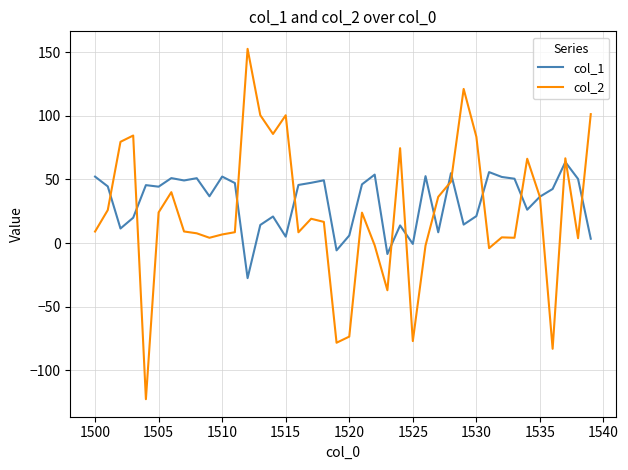

Which series has the widest spread of values?

col_2